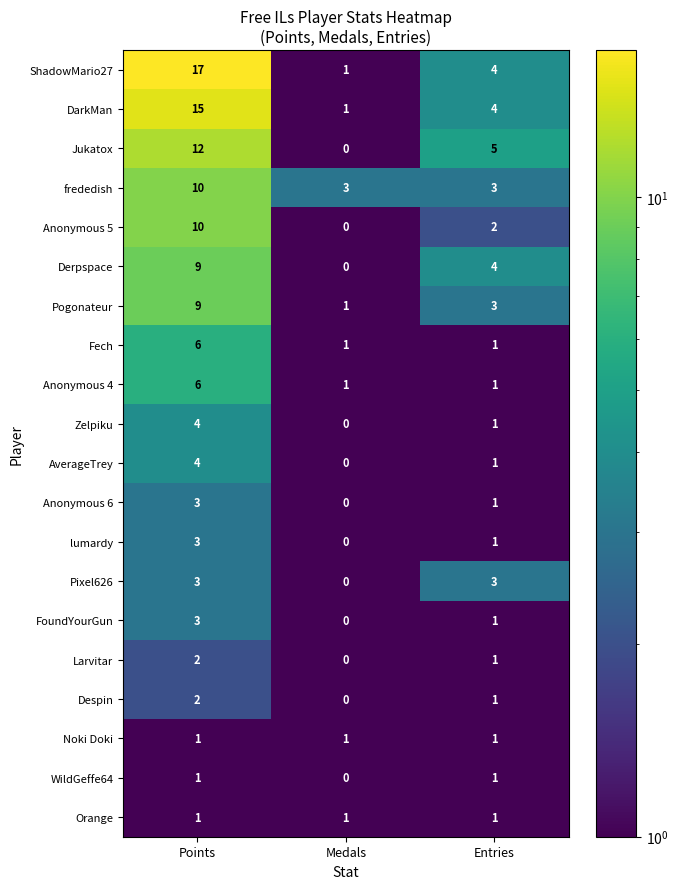

Which series has the widest spread of values?

ShadowMario27